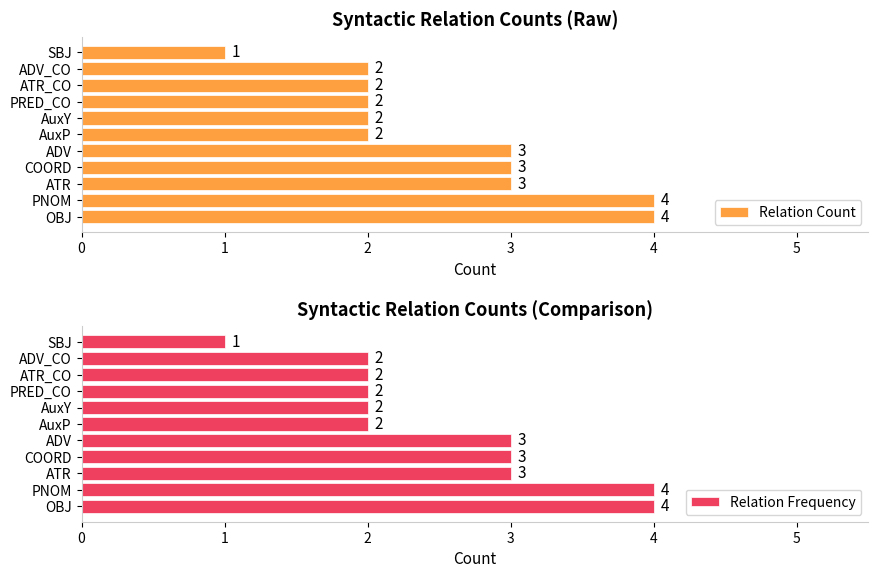

Is it true that Relation Count equals 2 at AuxY?

True